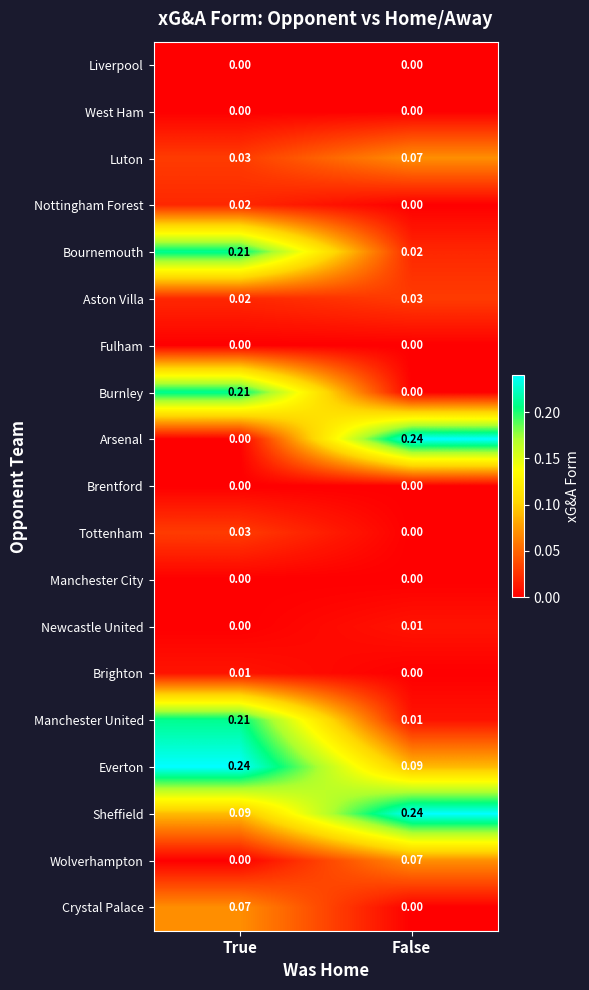

At which category is the sum across all series the highest?

True